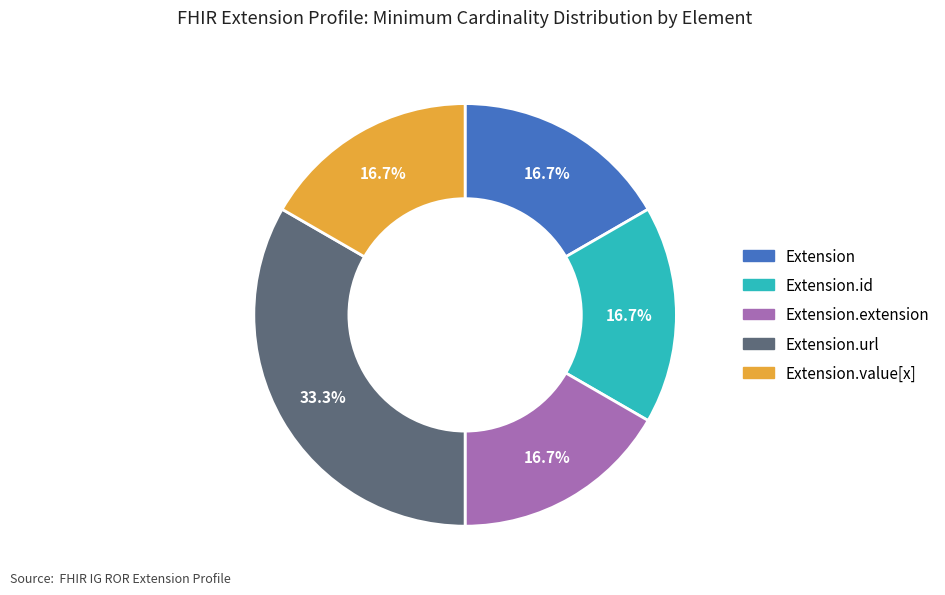

Is there any slice that represents more than half of the pie?

No